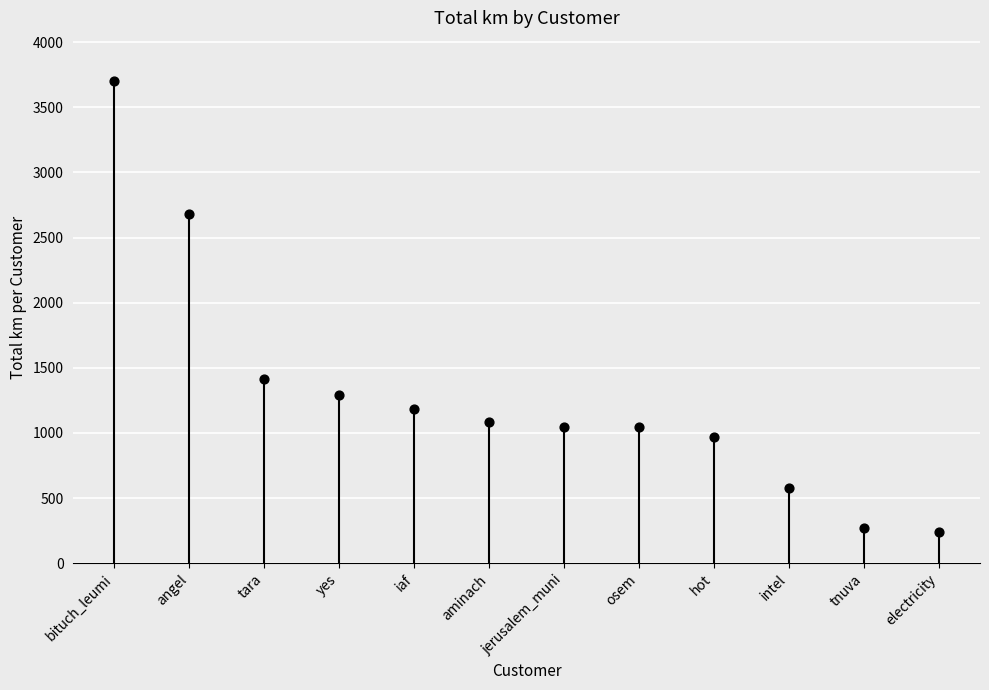

What is the change in value from osem to hot?

-78.3